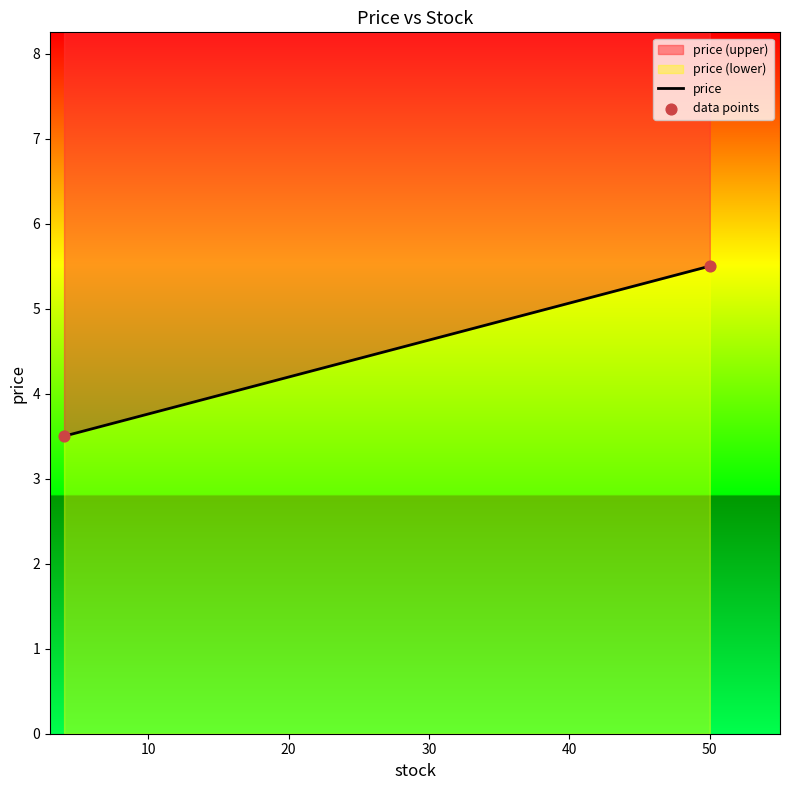

What is the average X value?

27.0